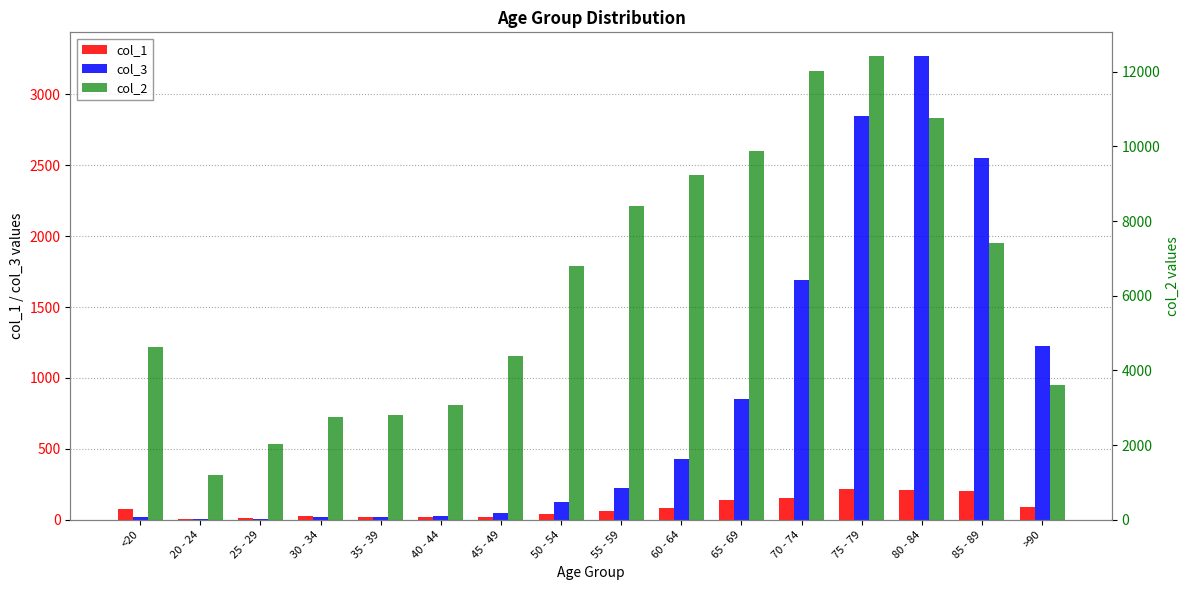

Which category has the lowest value in the col_2 series?

20 - 24